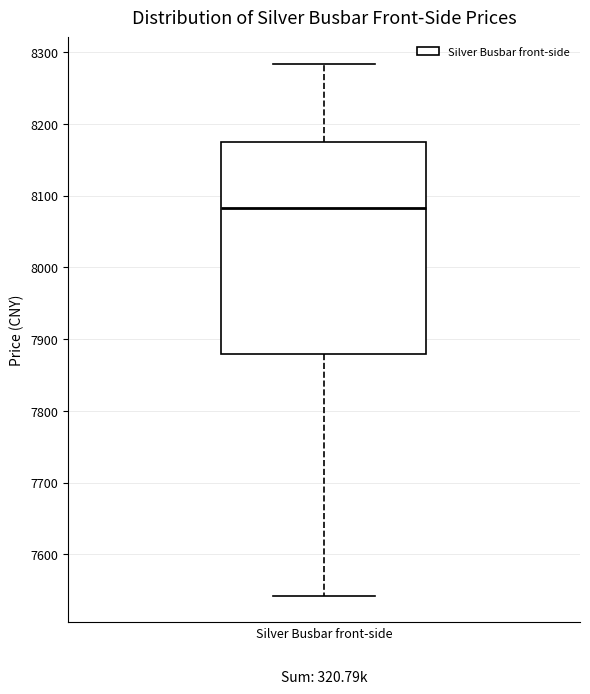

Where does the median line of the box for Silver Busbar front-side sit on the y-axis? The values are not printed on the chart, so give them approximately, as read against the axis.

8080